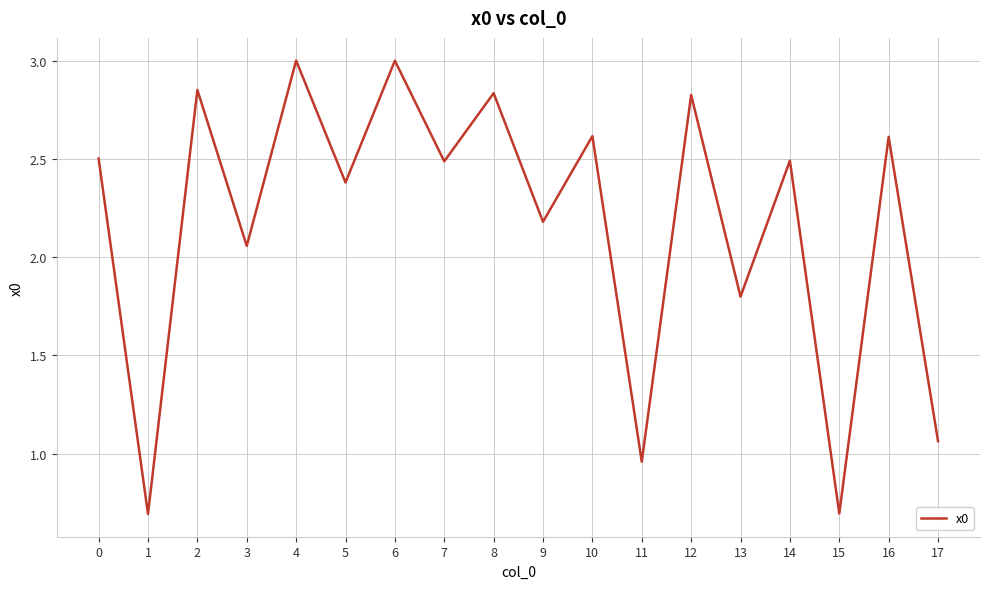

What is the difference between the values at 12 and 14?

0.3